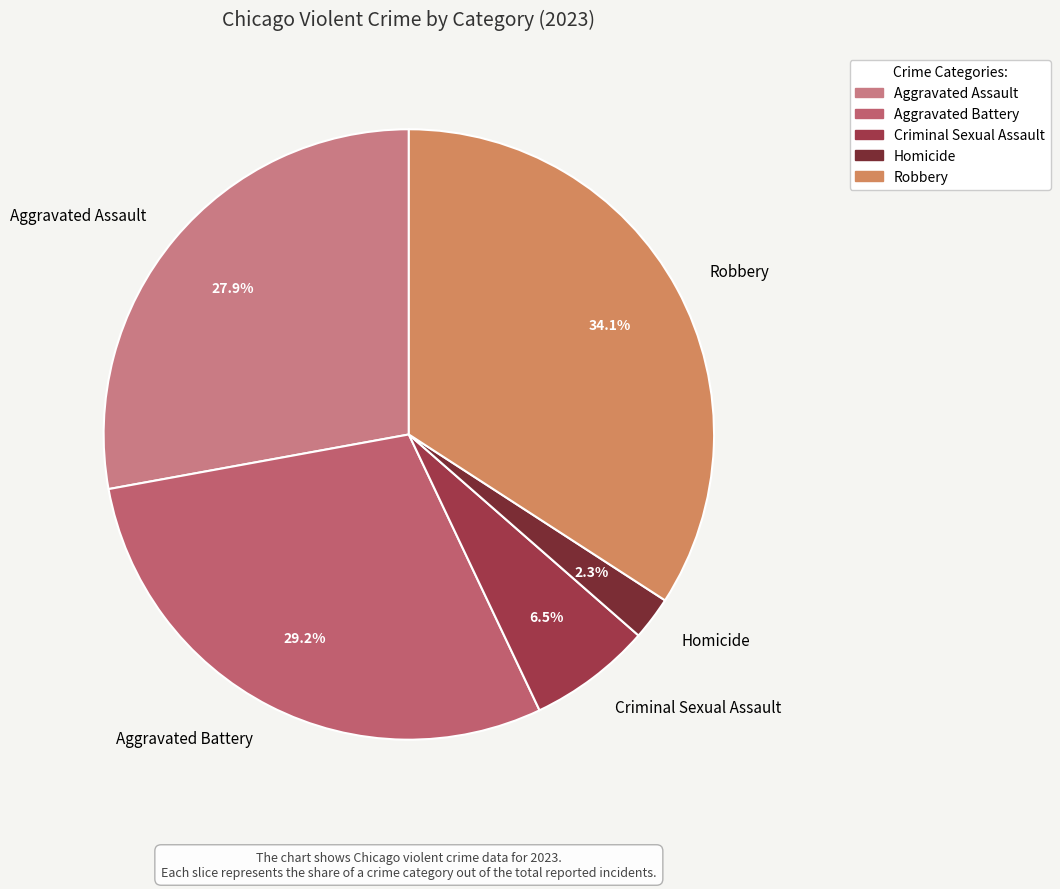

How many segments does this pie chart have?

5